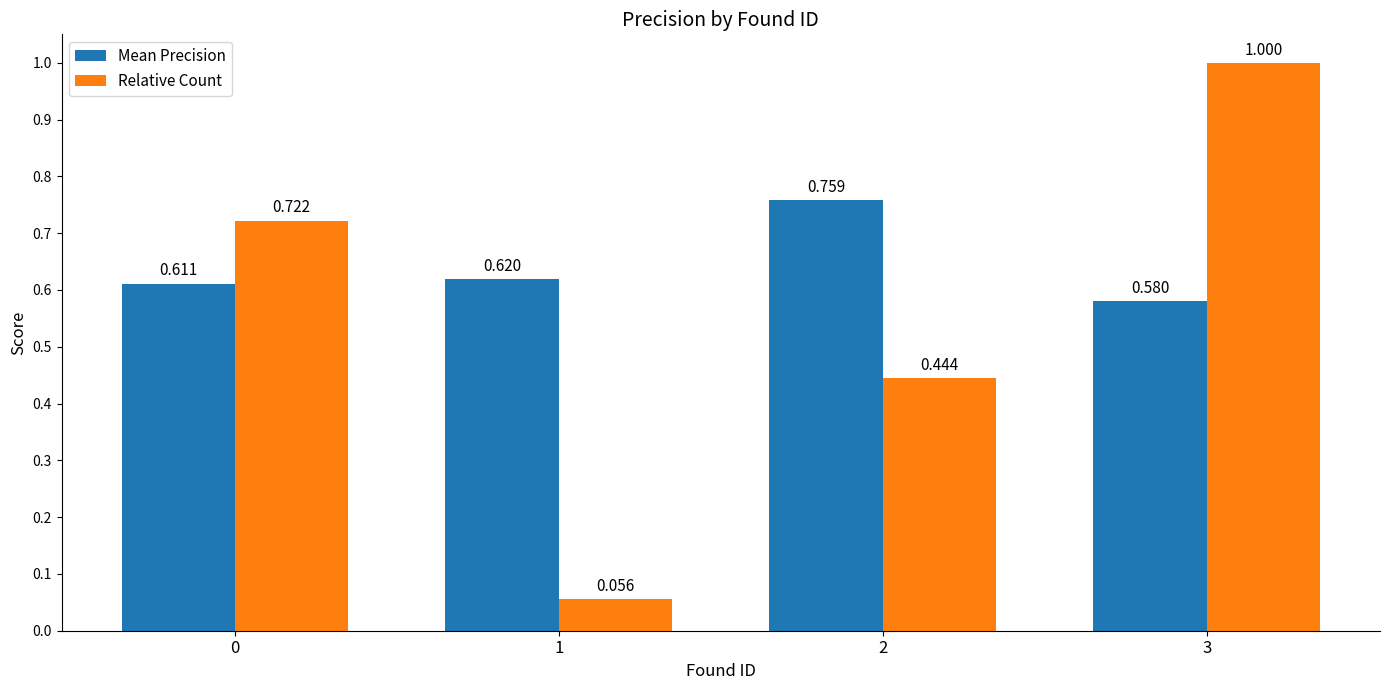

Which series changed the most between 2 and 3?

Relative Count